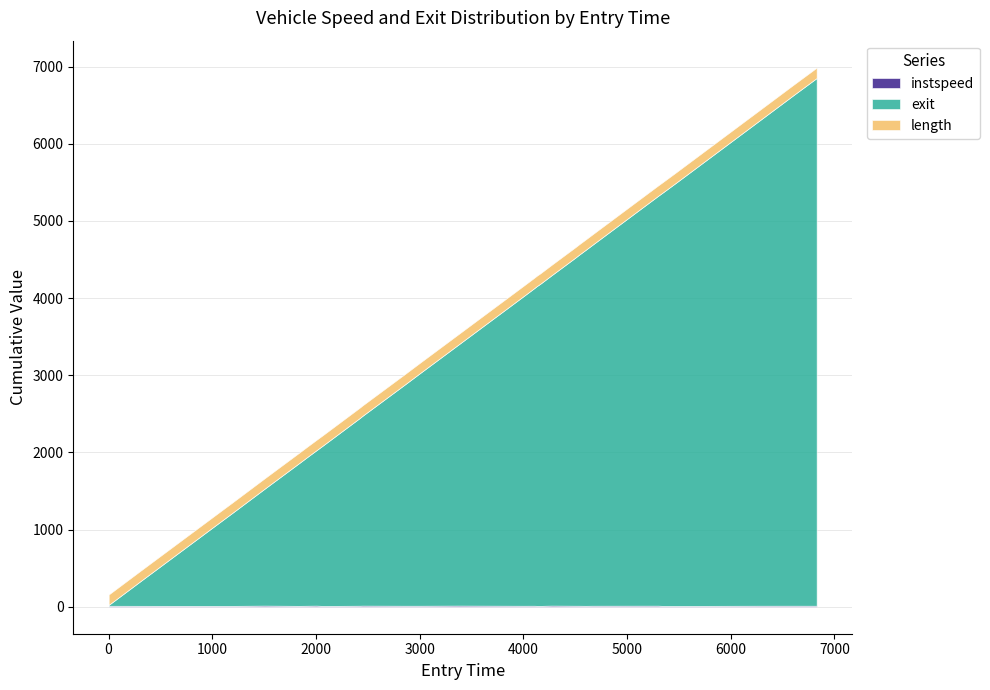

What are all the series names shown in the legend?

instspeed, exit, length